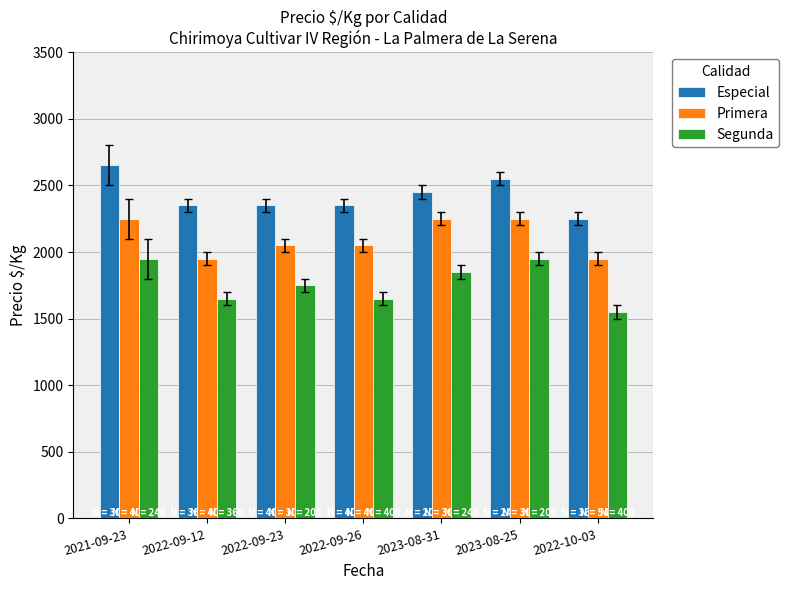

What is the value of the Especial bar at the 3rd from the left?

2350